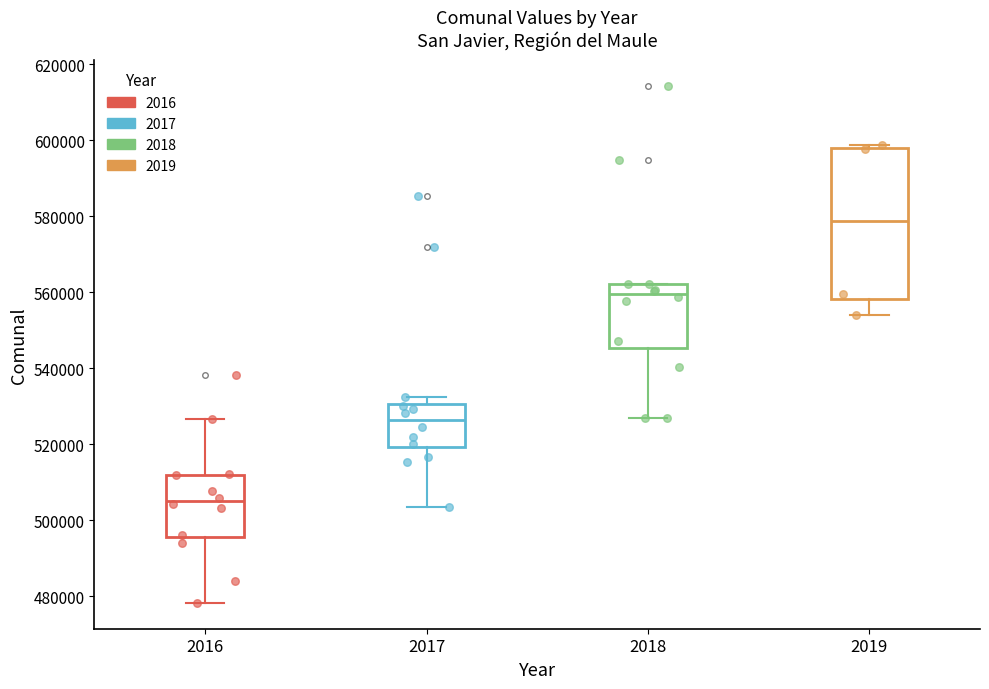

Reading left to right, read every box against the y-axis: the position of its median line, the range the box covers, and the ends of its whiskers. The values are not printed on the chart, so give them approximately, as read against the axis.

2016: median 506000, box 496000 to 512000, whiskers 478000 to 526000
2017: median 526000, box 520000 to 530000, whiskers 504000 to 532000
2018: median 560000, box 546000 to 562000, whiskers 526000 to 562000
2019: median 578000, box 558000 to 598000, whiskers 554000 to 598000 (just above the box's upper edge)